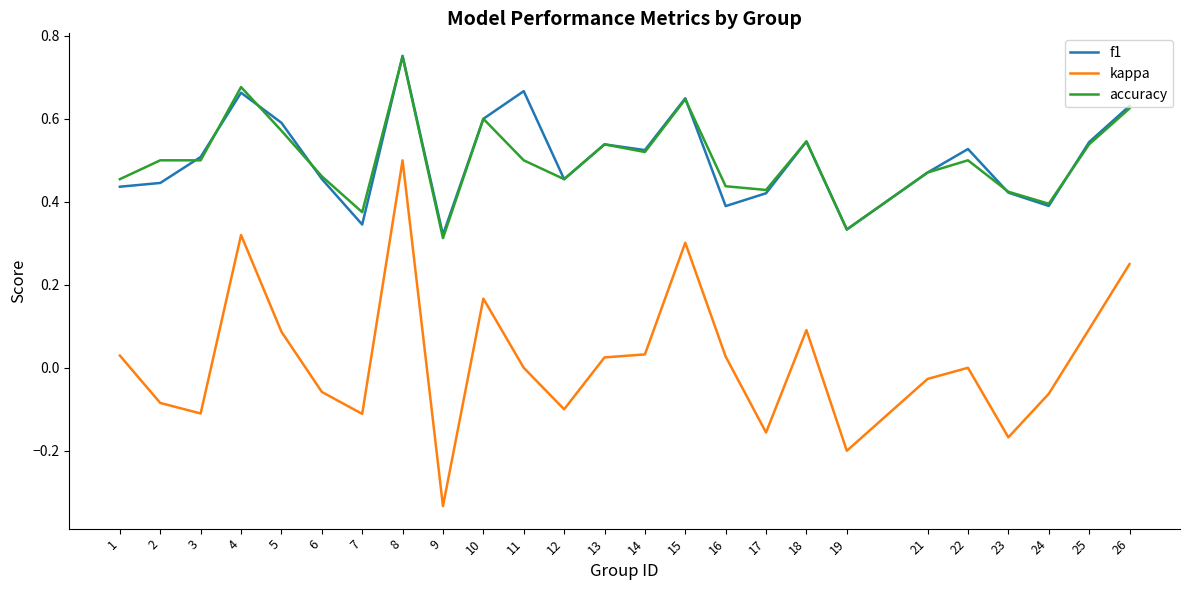

Which series has the widest spread of values?

kappa